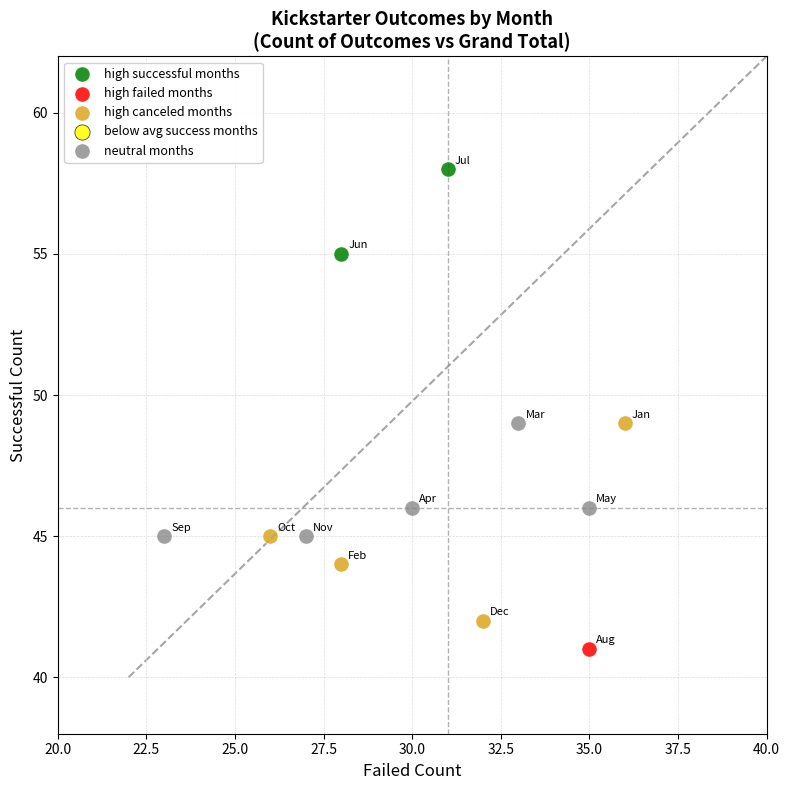

Which series reaches the maximum Y coordinate?

high successful months